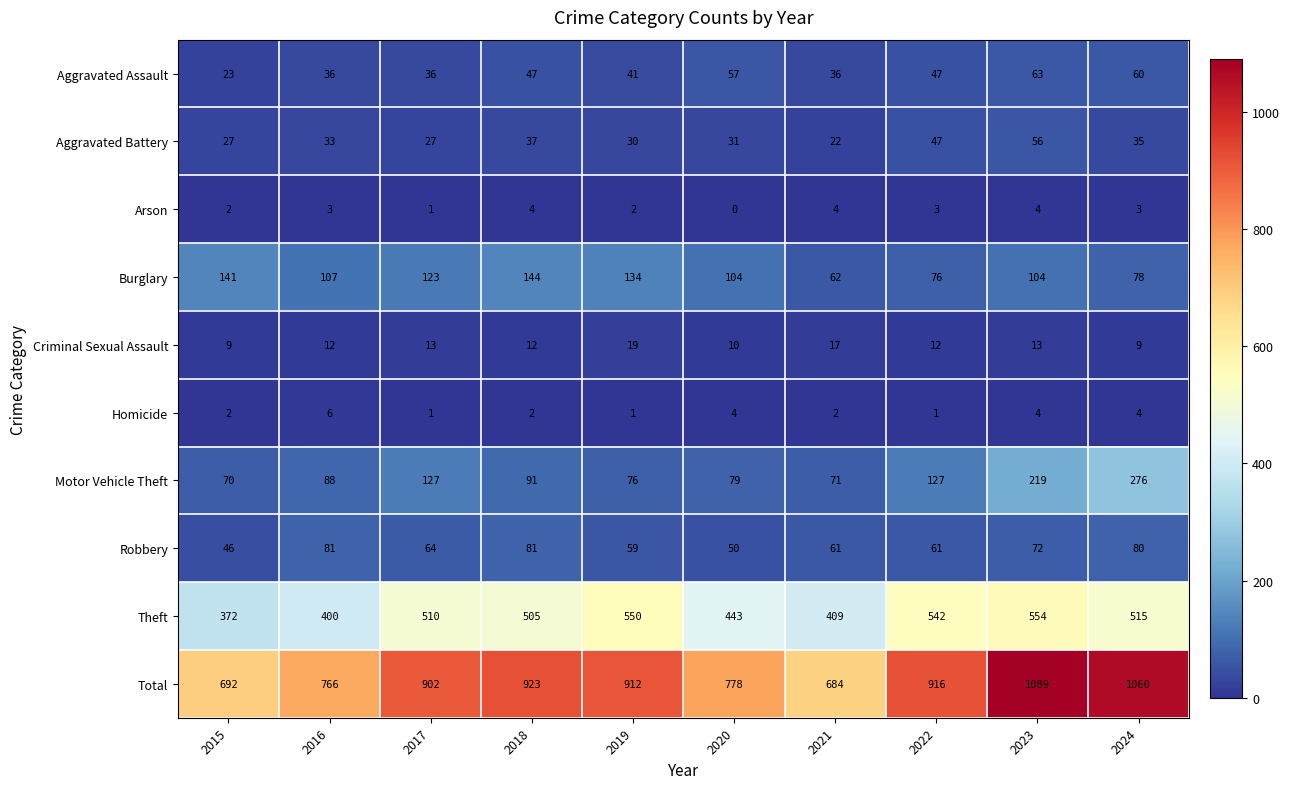

The value of Aggravated Battery at 2019 is 30. True or false?

True